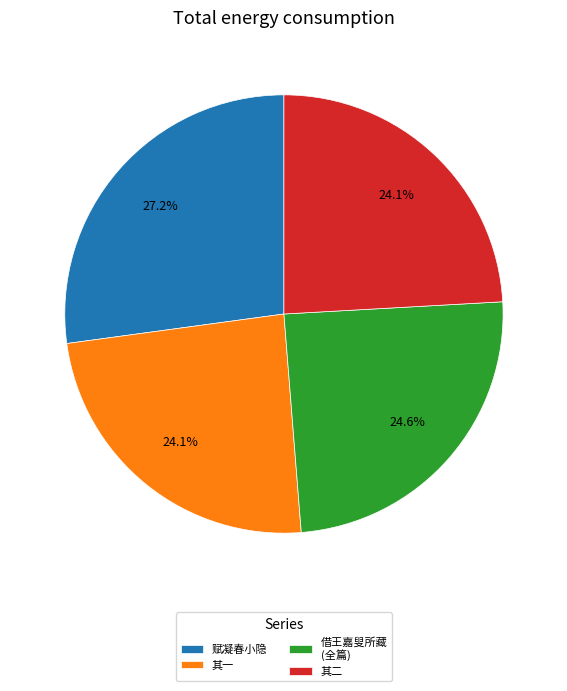

Does any single category account for the majority?

No